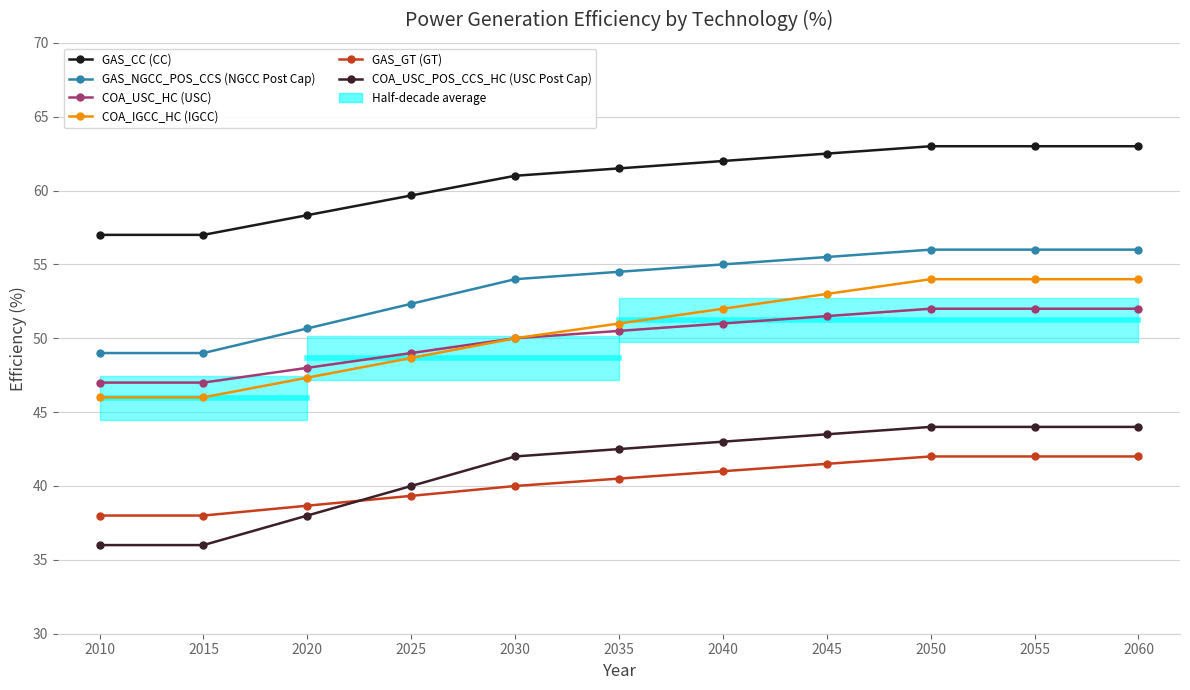

True or false: GAS_NGCC_POS_CCS (NGCC Post Cap) and GAS_GT (GT) cross at least once.

False